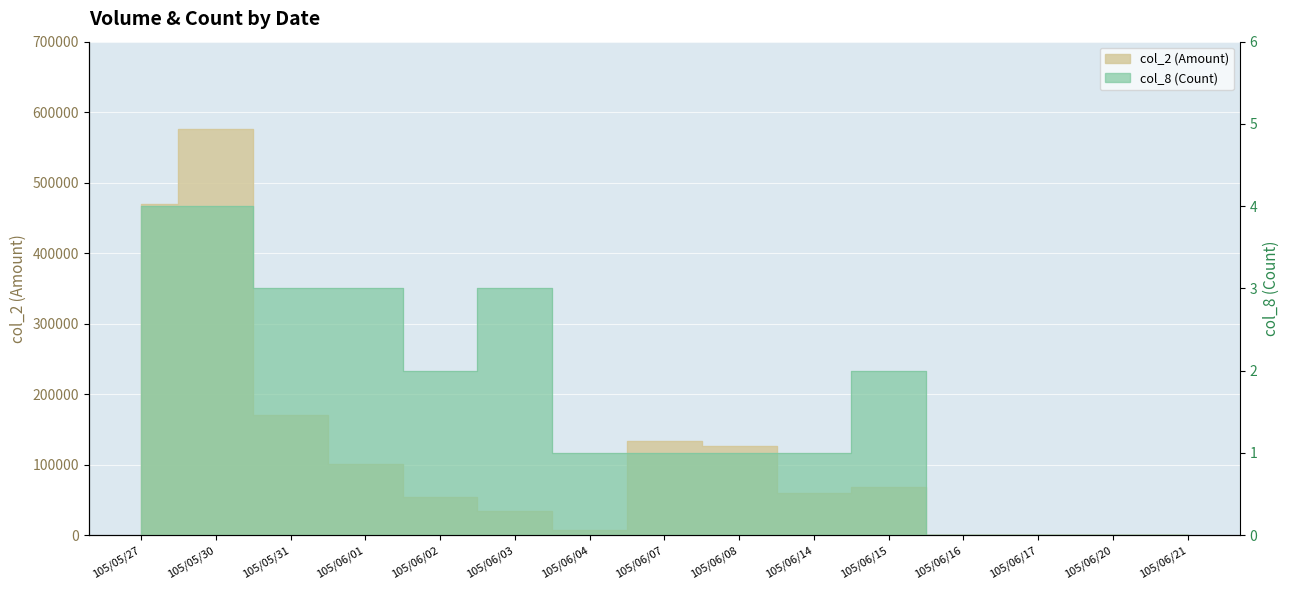

True or false: col_8 and col_2 cross at least once.

False